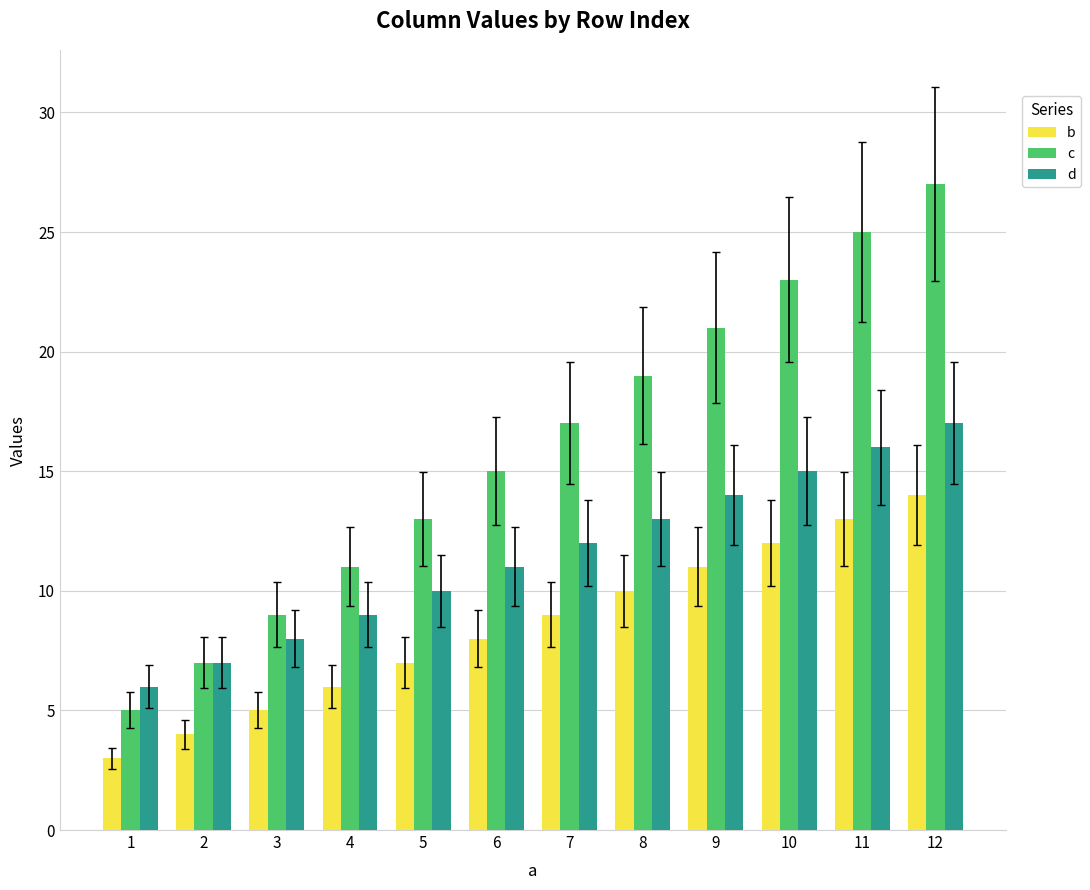

How many bars are there in total?

36